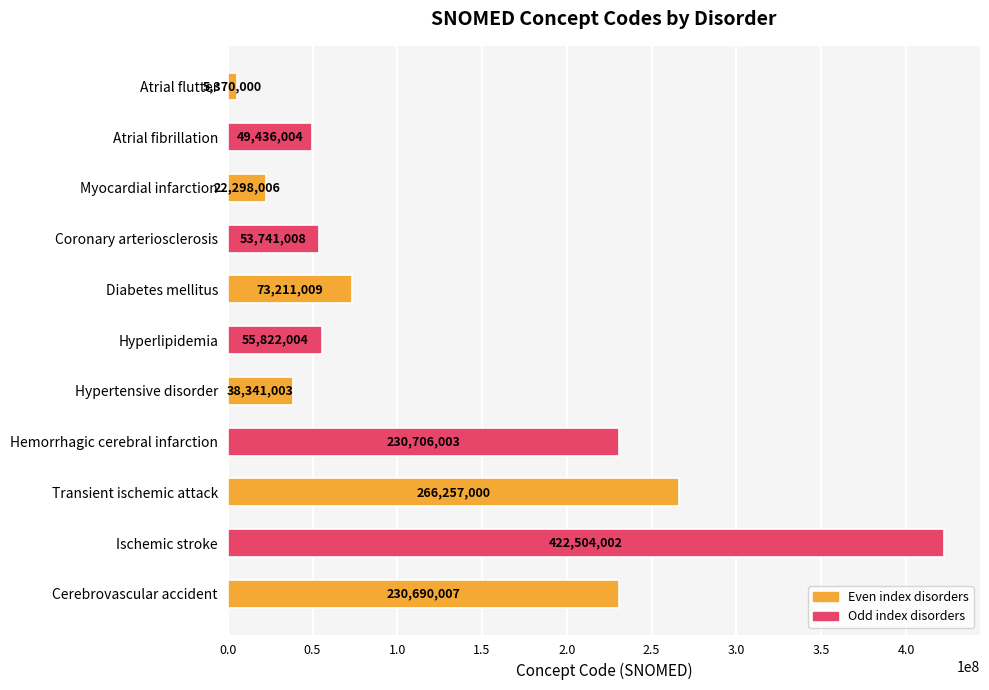

Rank the categories by value from lowest to highest.

Atrial flutter, Myocardial infarction, Hypertensive disorder, Atrial fibrillation, Coronary arteriosclerosis, Hyperlipidemia, Diabetes mellitus, Cerebrovascular accident, Hemorrhagic cerebral infarction, Transient ischemic attack, Ischemic stroke